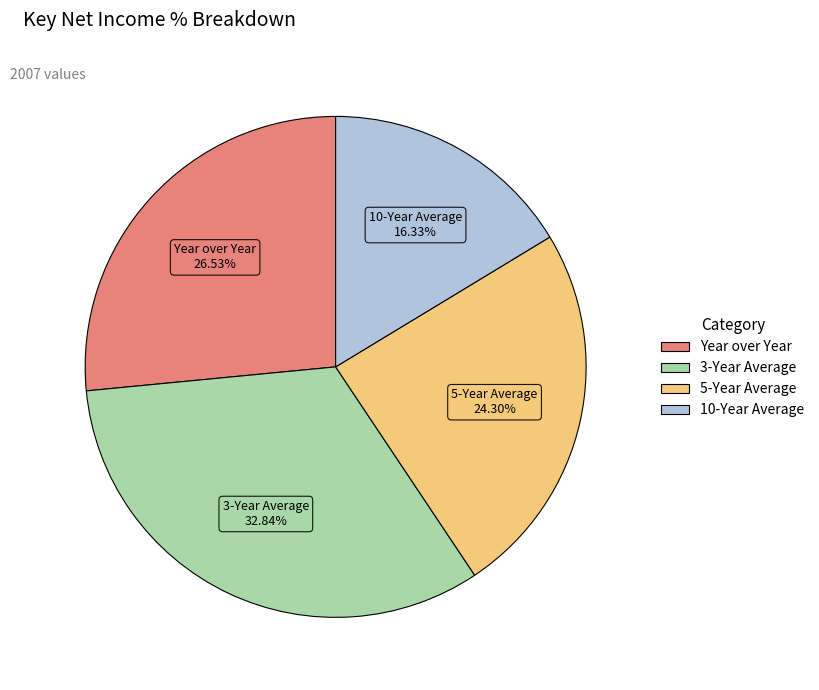

Rank the categories by value from lowest to highest.

10-Year Average, 5-Year Average, Year over Year, 3-Year Average